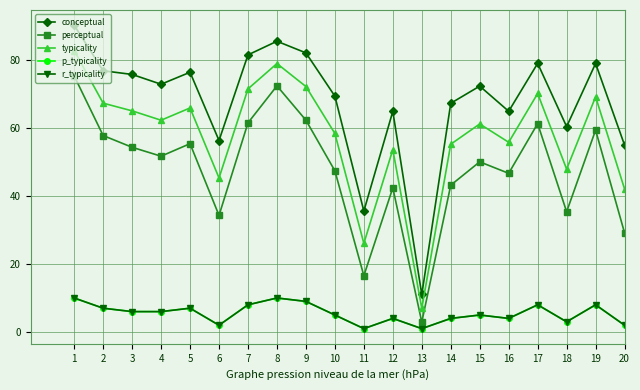

True or false: r_typicality and perceptual cross at least once.

False